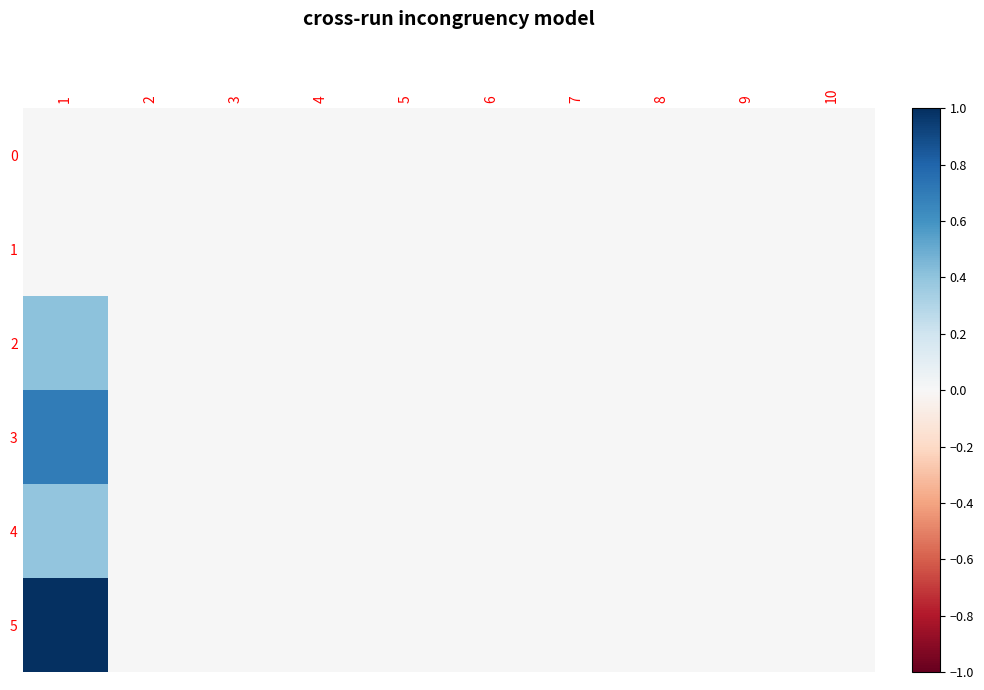

How many distinct data groups are displayed?

6